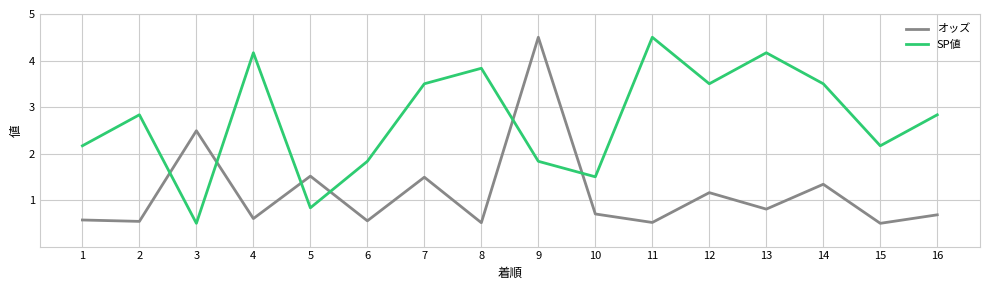

The SP値 series shows 2.8 at 2. True or false?

True